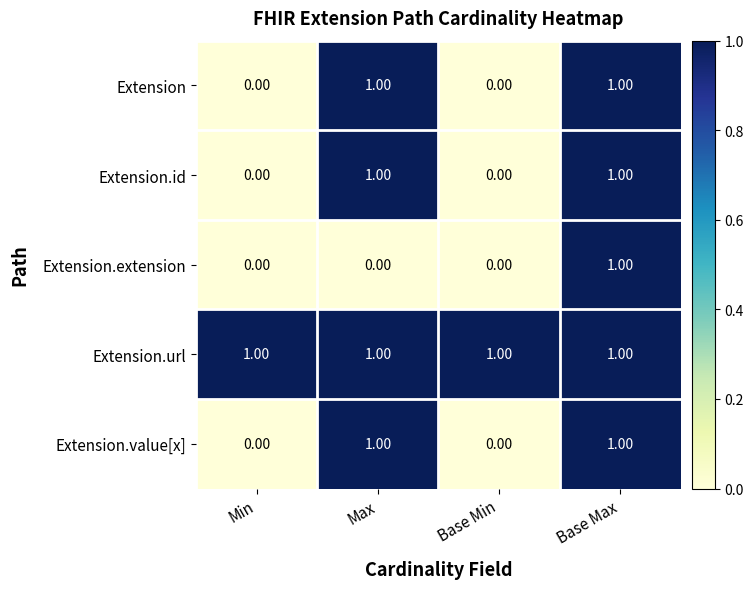

At which label does Extension.extension reach its peak?

Base Max